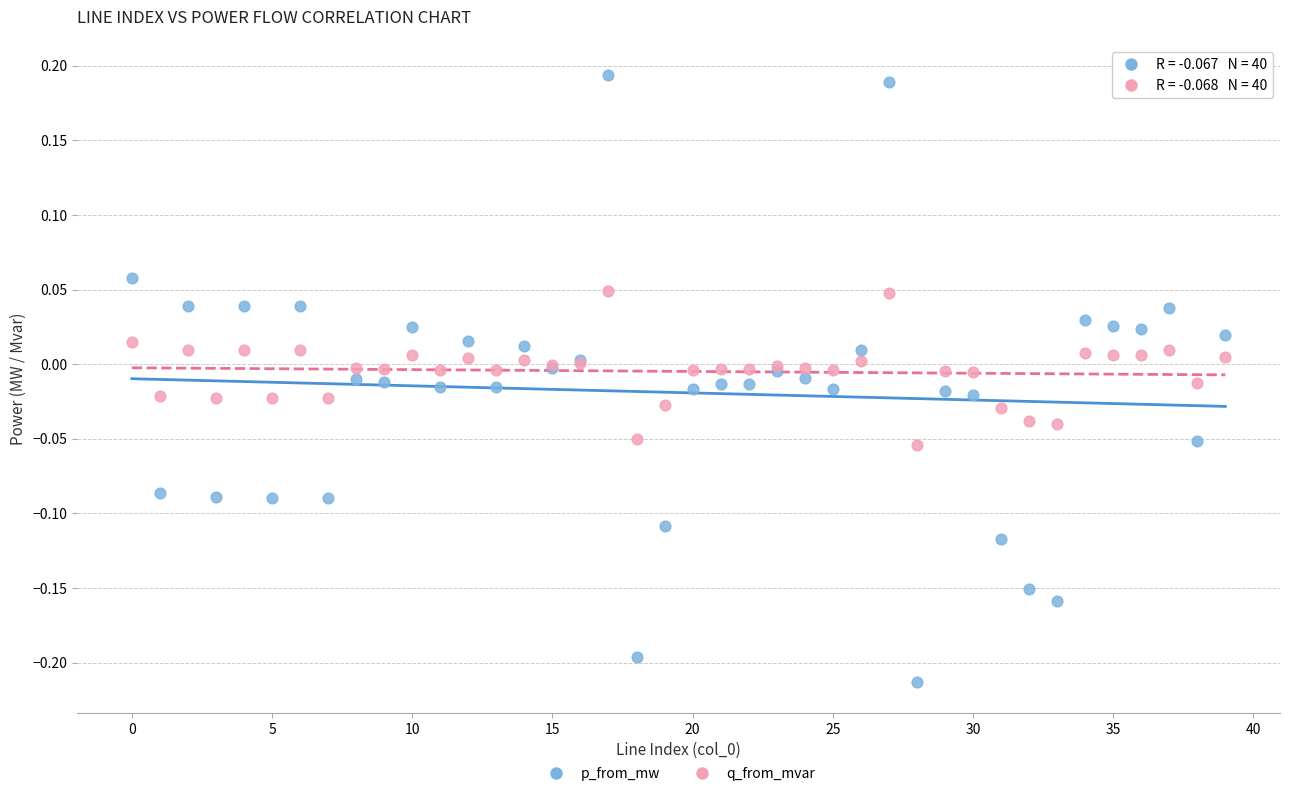

Which series has the largest Y range (max minus min)?

p_from_mw